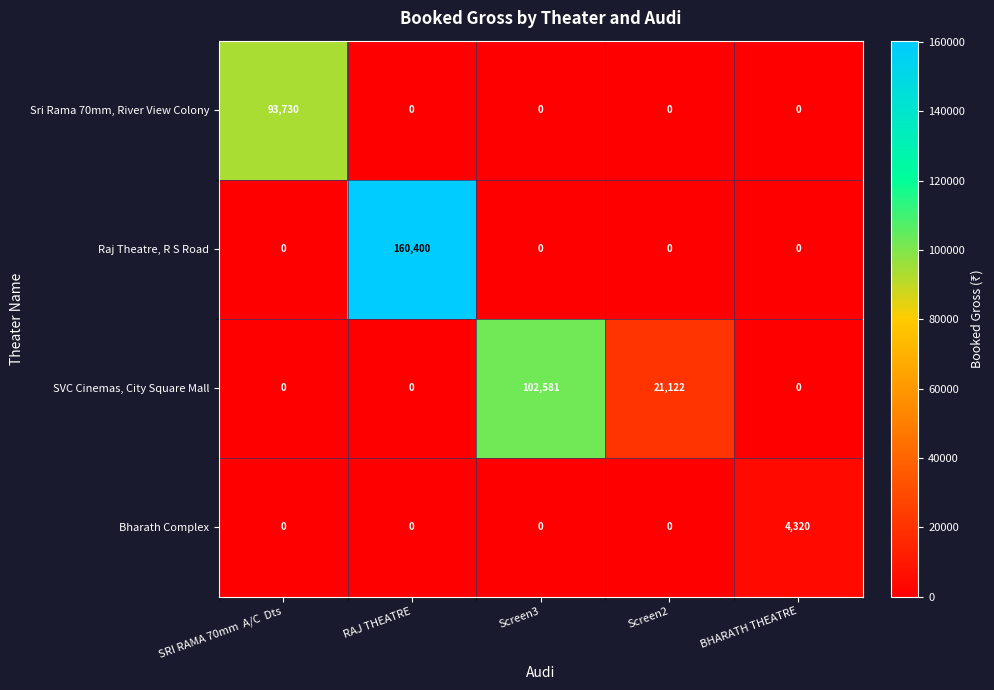

Which series has the largest total across all categories?

Raj Theatre, R S Road